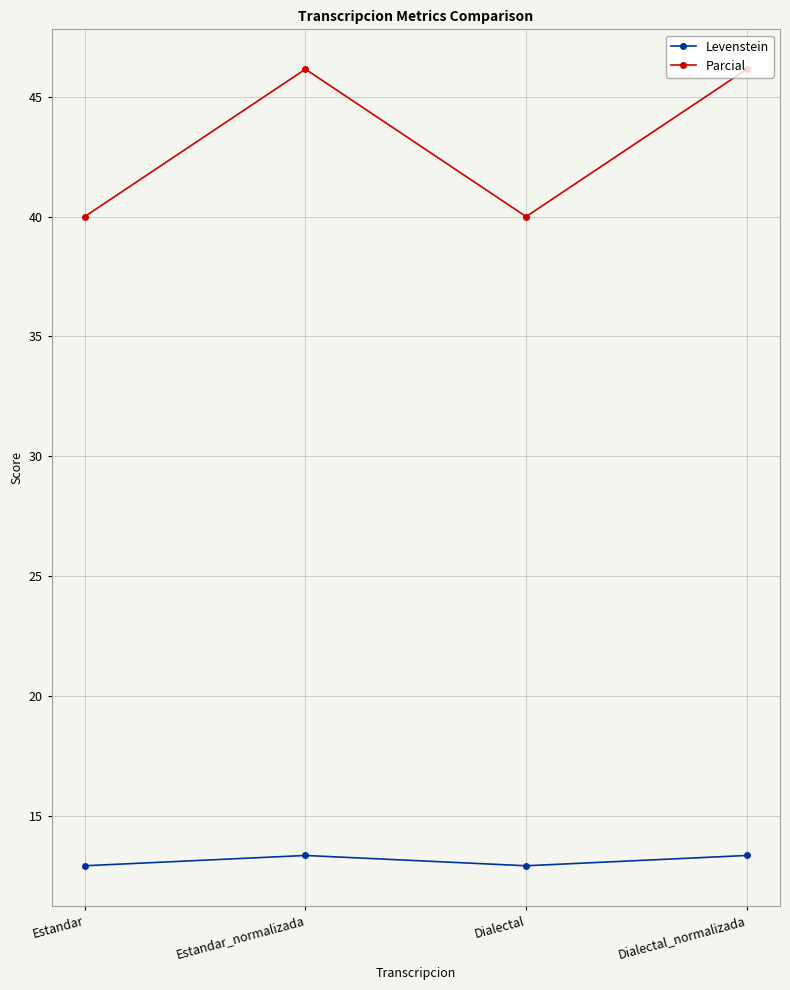

At how many categories does at least one series exceed 29?

4